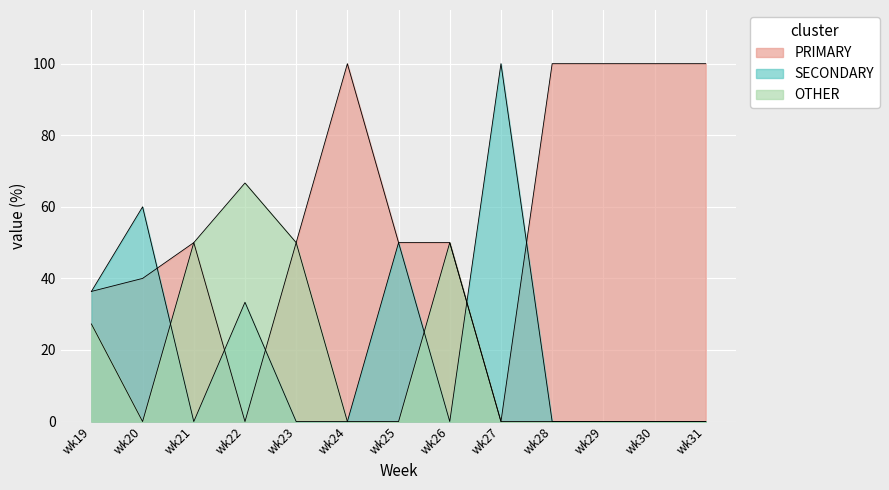

Is the value of OTHER at wk20 greater than the value of PRIMARY at wk19?

No